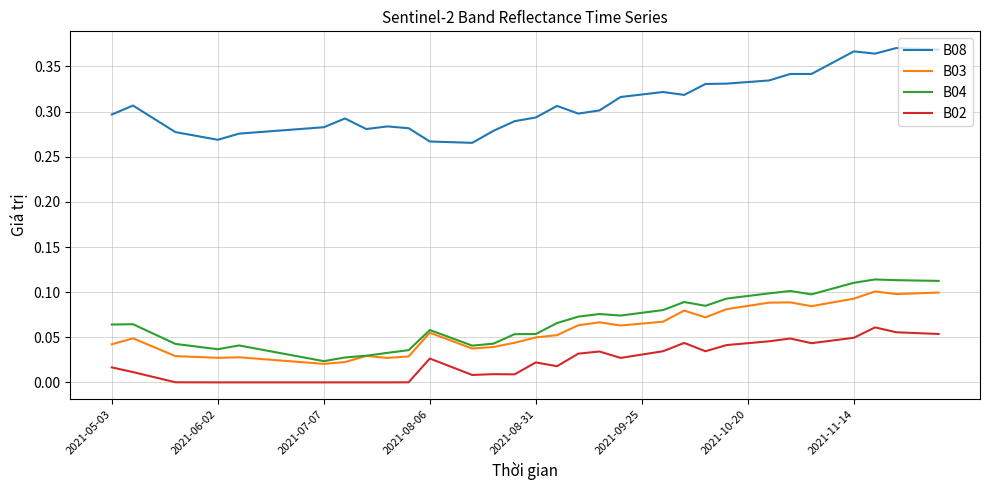

Which series has the largest total across all categories?

B08